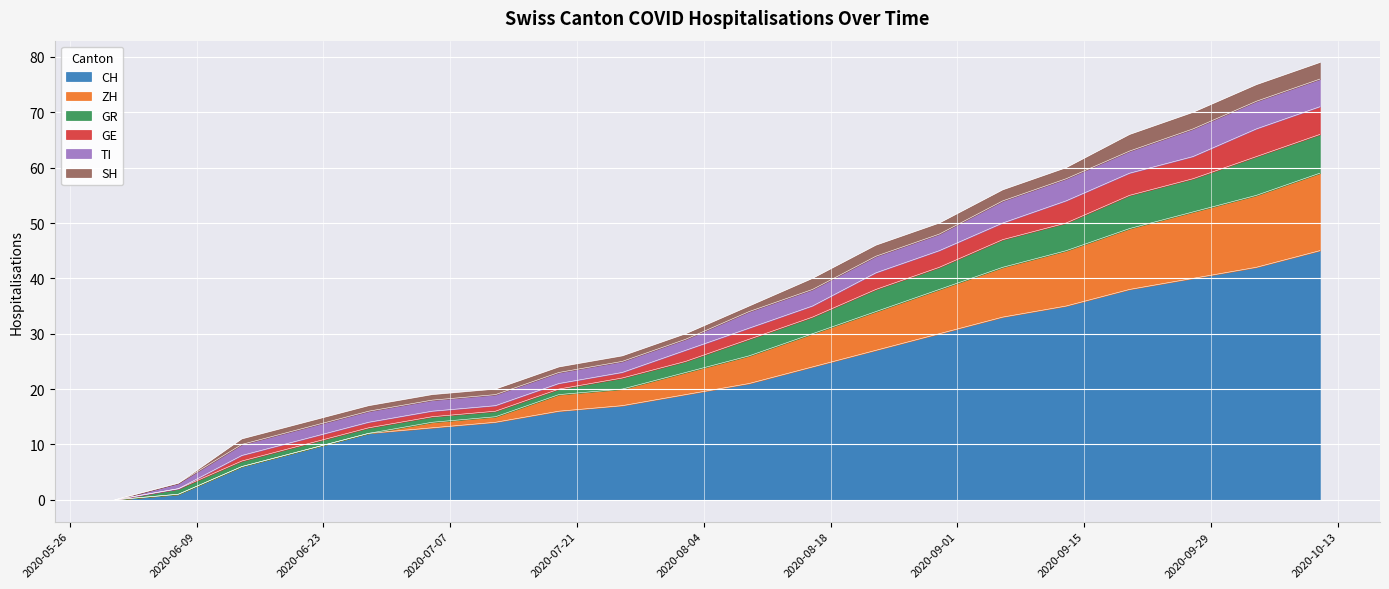

At which label does GE reach its peak?

2020-10-11